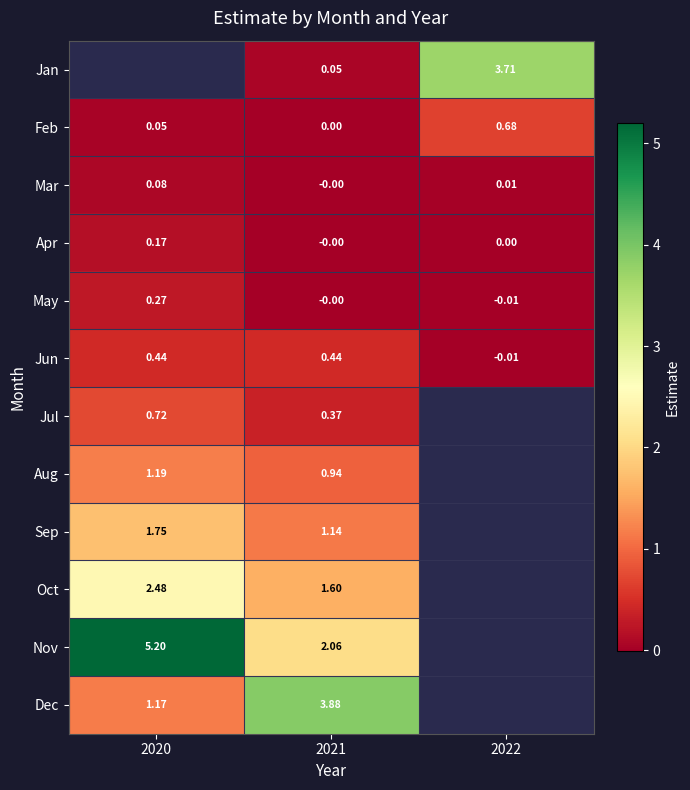

Which has a higher value, 2020 or 2021?

2021